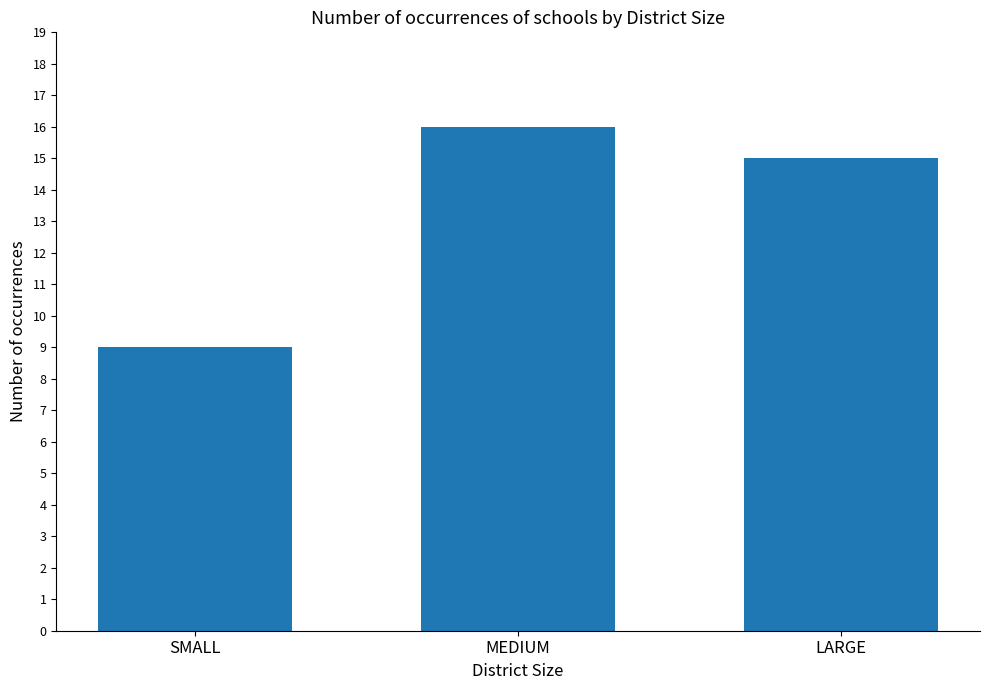

True or false: the data shows 16 at MEDIUM.

True